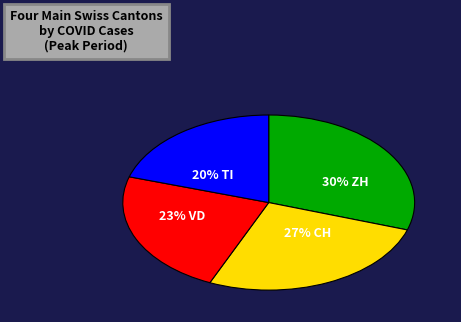

To the nearest percent, what is the difference between the largest and smallest slice percentages?

10%